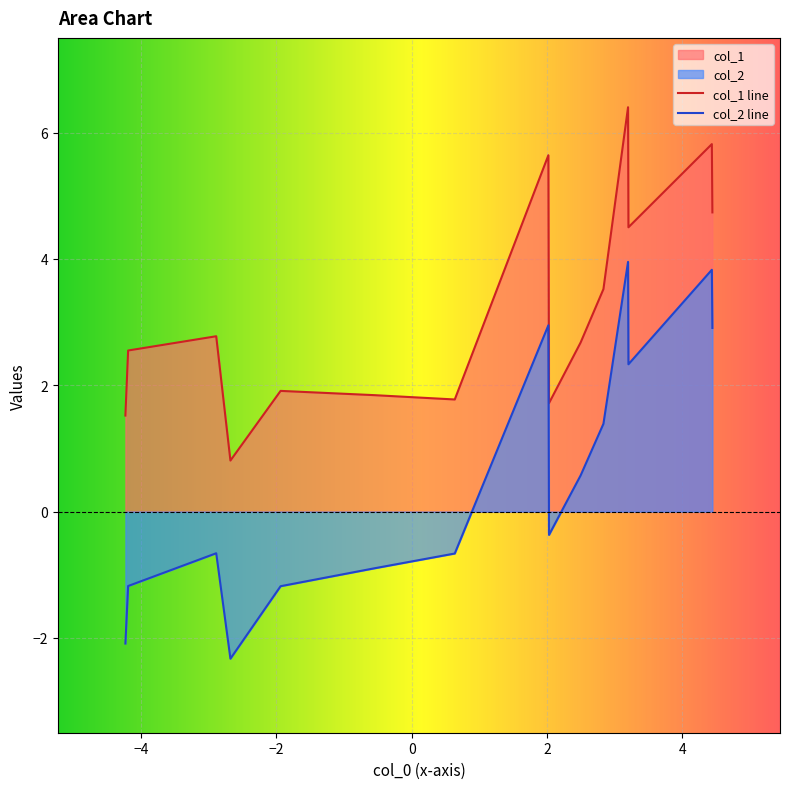

List the labels in order of col_1 value, smallest first.

6, 5, 7, 0, 1, 2, 4, 8, 3, 9, 10, 11, 14, 12, 13